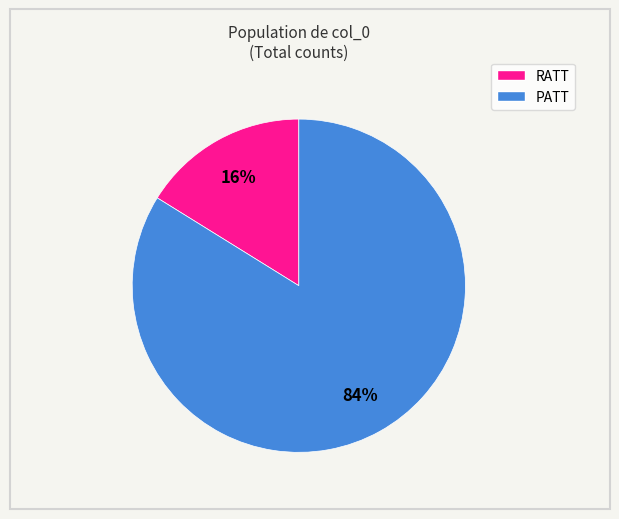

How many slices are in this pie chart?

2